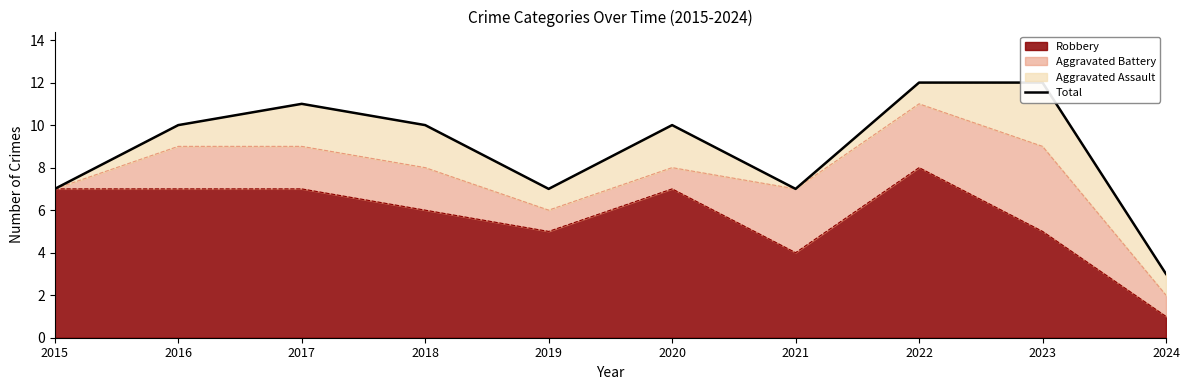

At which category does the data reach its first local valley?

2019